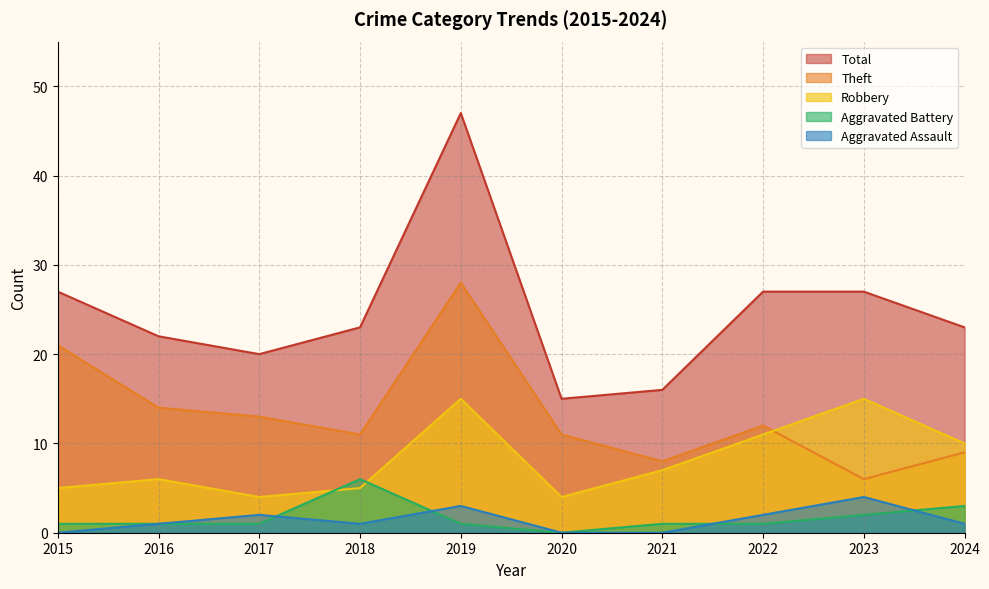

True or false: Theft and Aggravated Assault intersect in this chart.

False